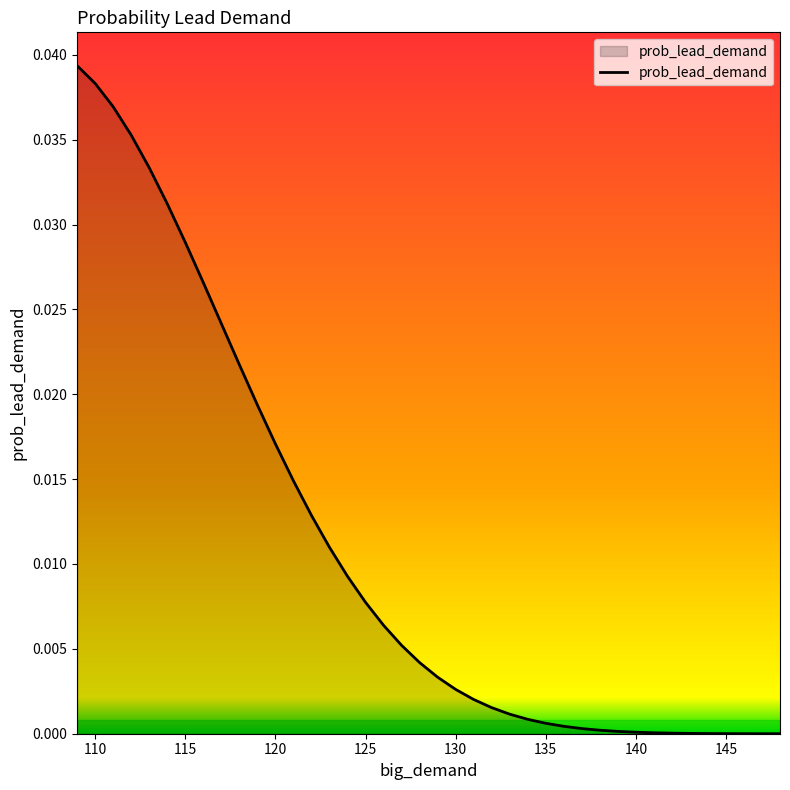

Is this an area chart (filled region under the line)?

Yes